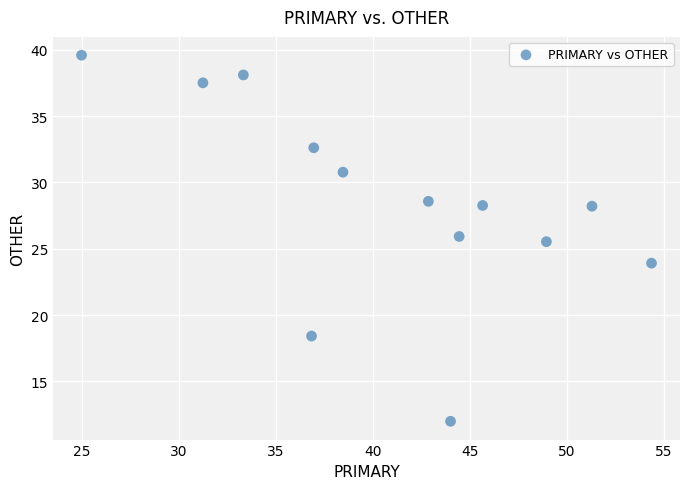

What is the range of X values (max minus min)?

29.3